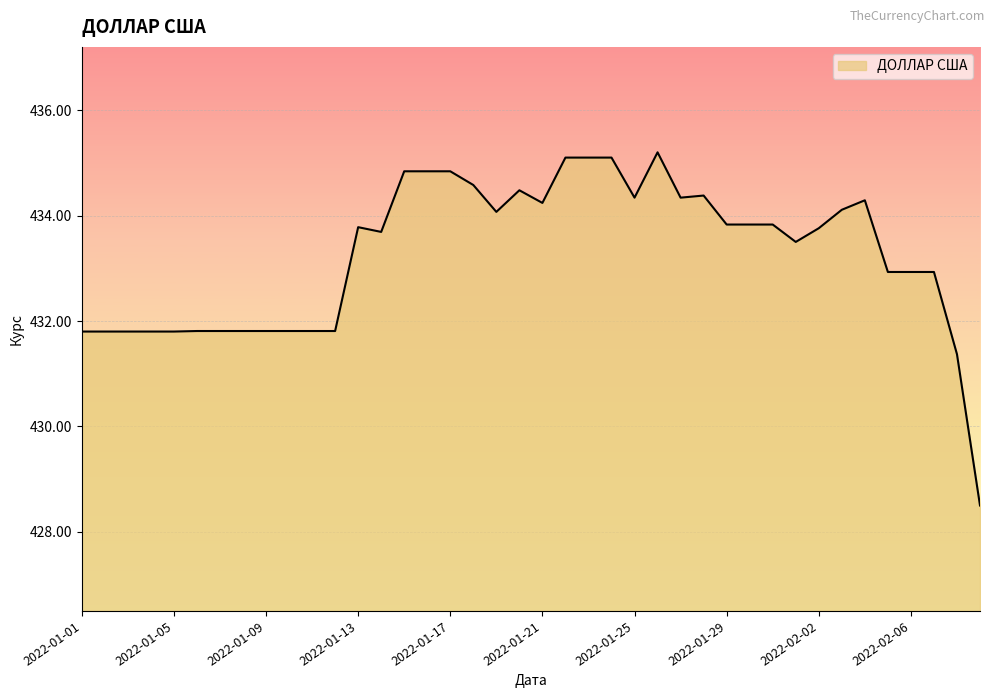

What is the maximum value shown in the chart?

435.2